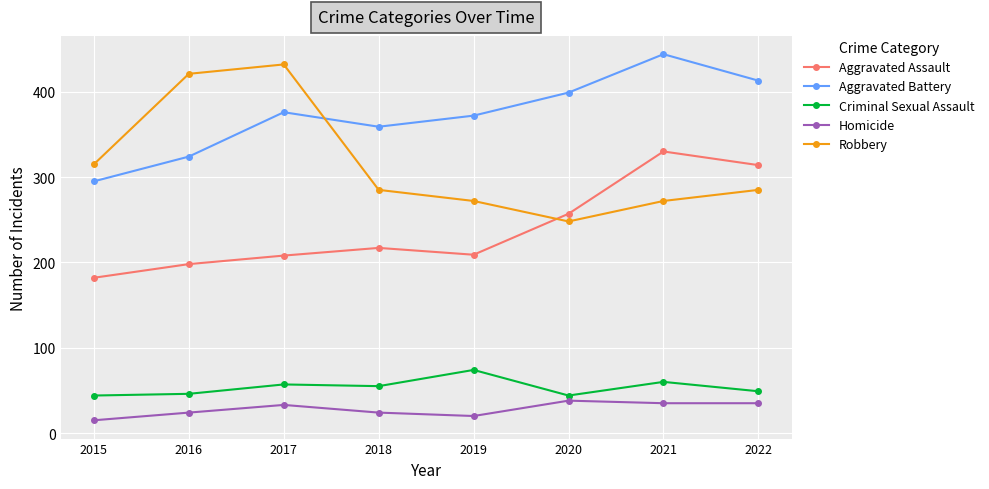

What is the highest value of the Criminal Sexual Assault series?

74